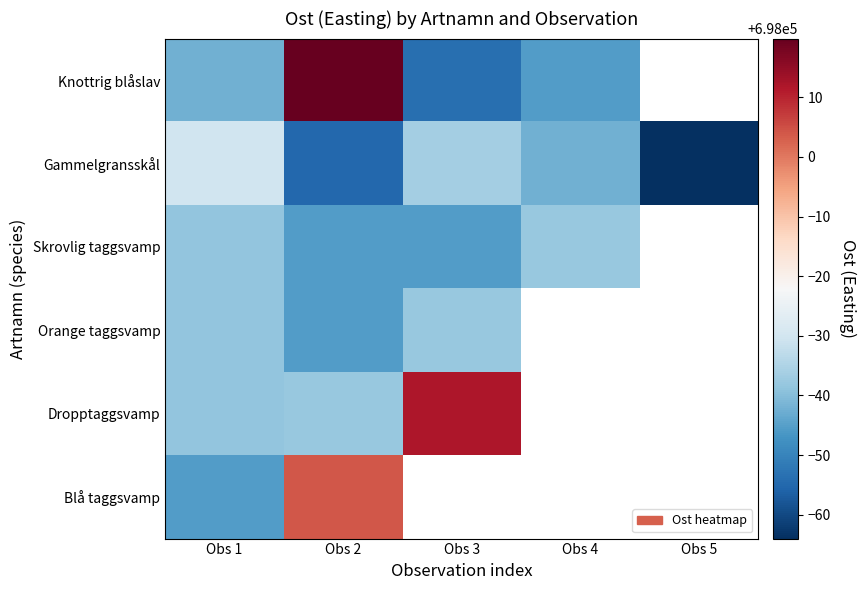

At which category is the sum across all series the highest?

Obs 2